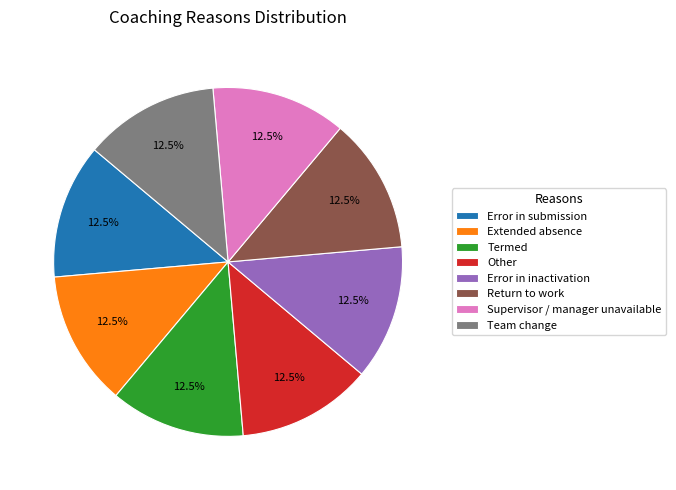

Is there any slice that represents more than half of the pie?

No